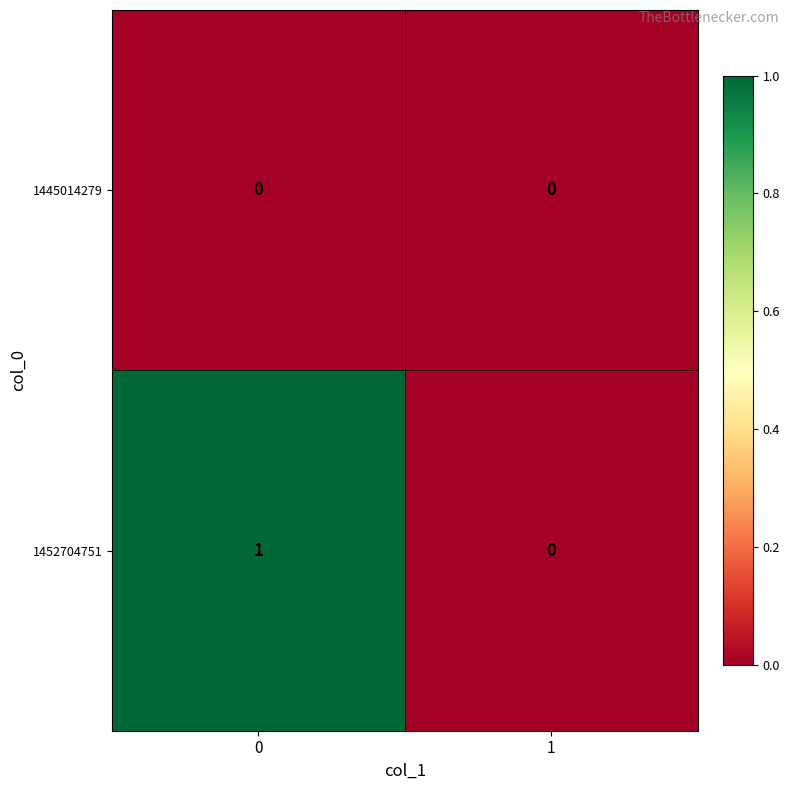

List the series in order of their overall mean, highest first.

1452704751, 1445014279